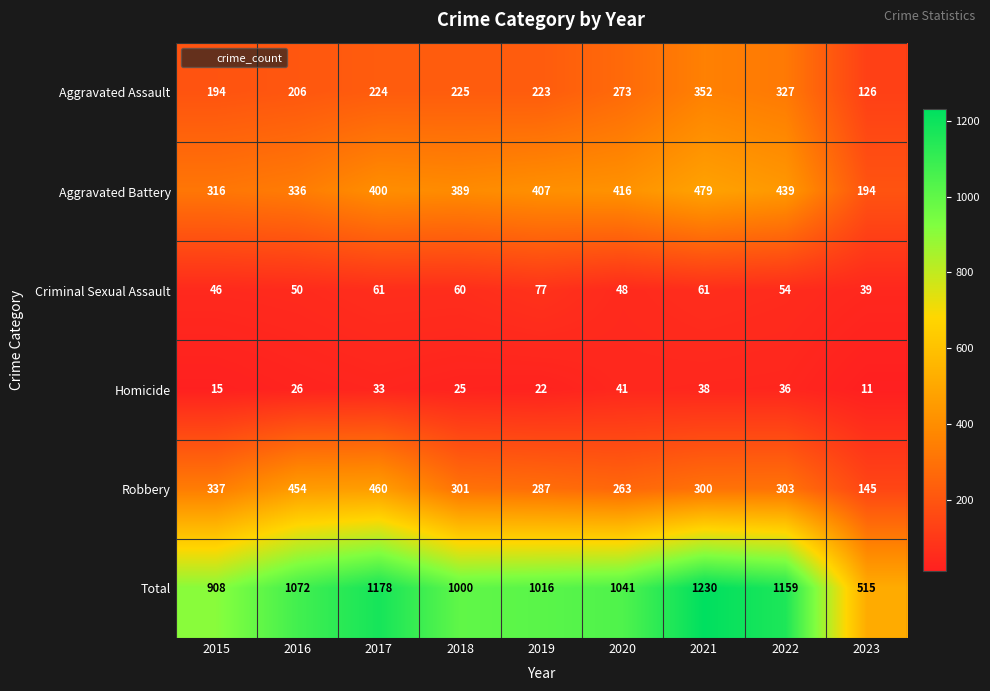

How many series are shown in this chart?

6